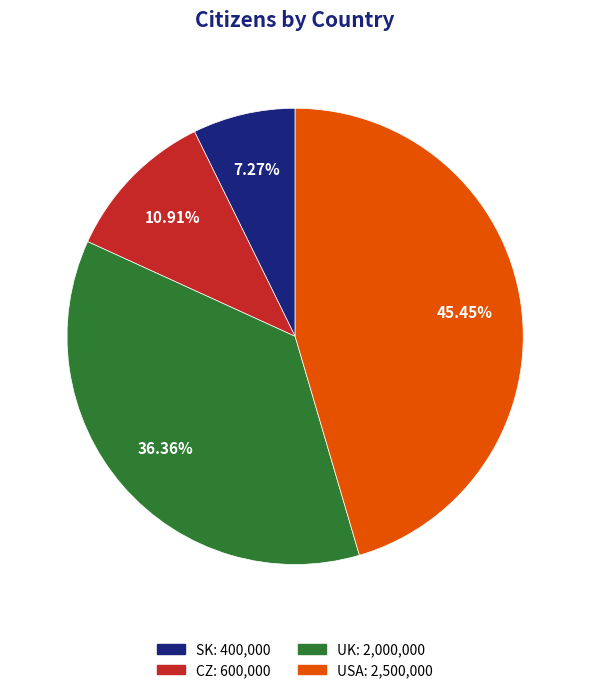

Which has a higher value, USA or SK?

USA